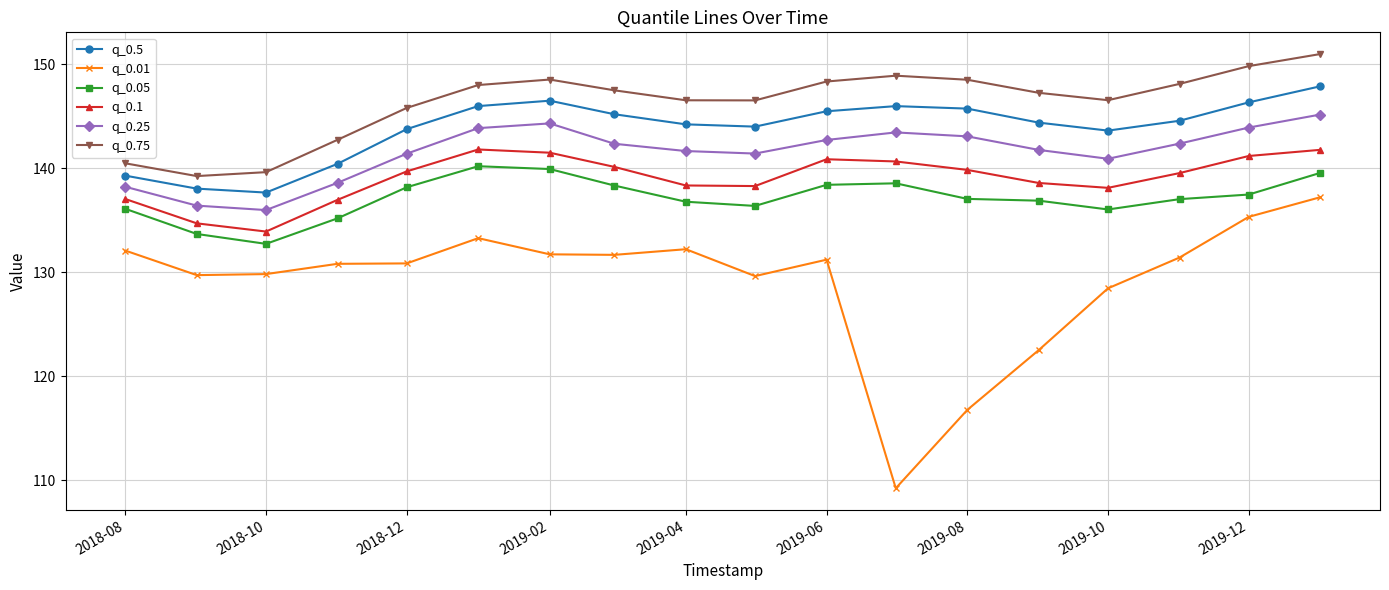

What is the highest value of the q_0.5 series?

147.9